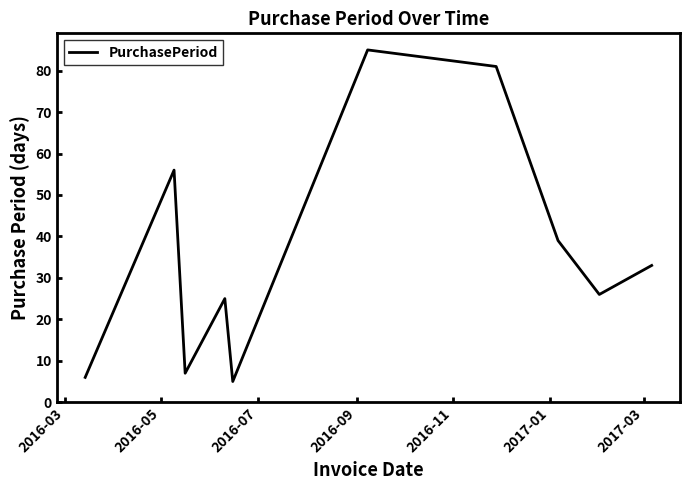

What is the difference between the maximum and minimum values?

80